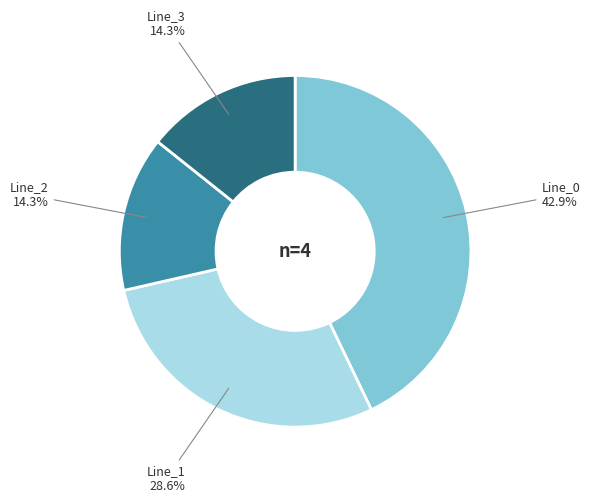

Is there any slice that represents more than half of the pie?

No